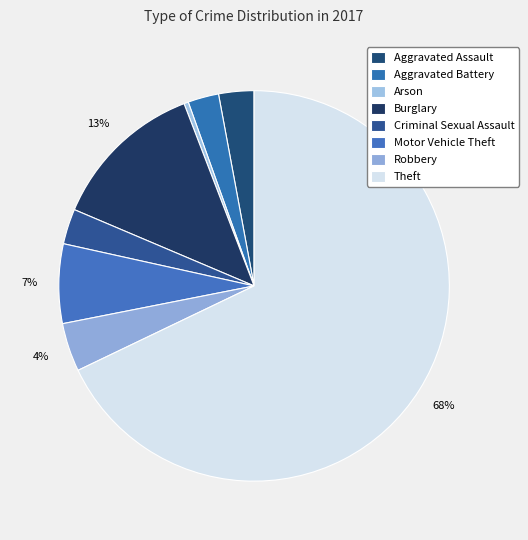

Count the number of slices in the pie.

8